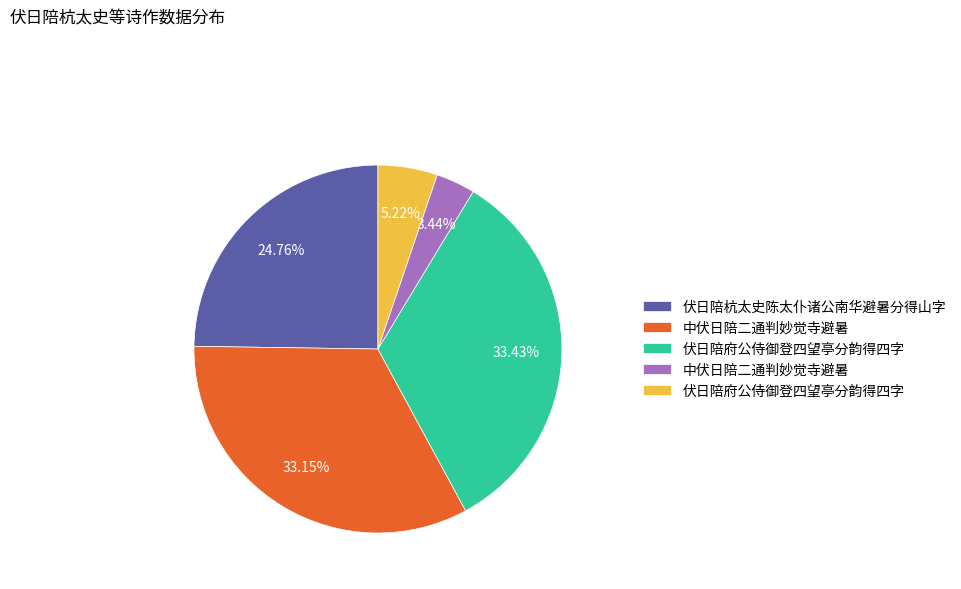

Does any single category account for the majority?

No